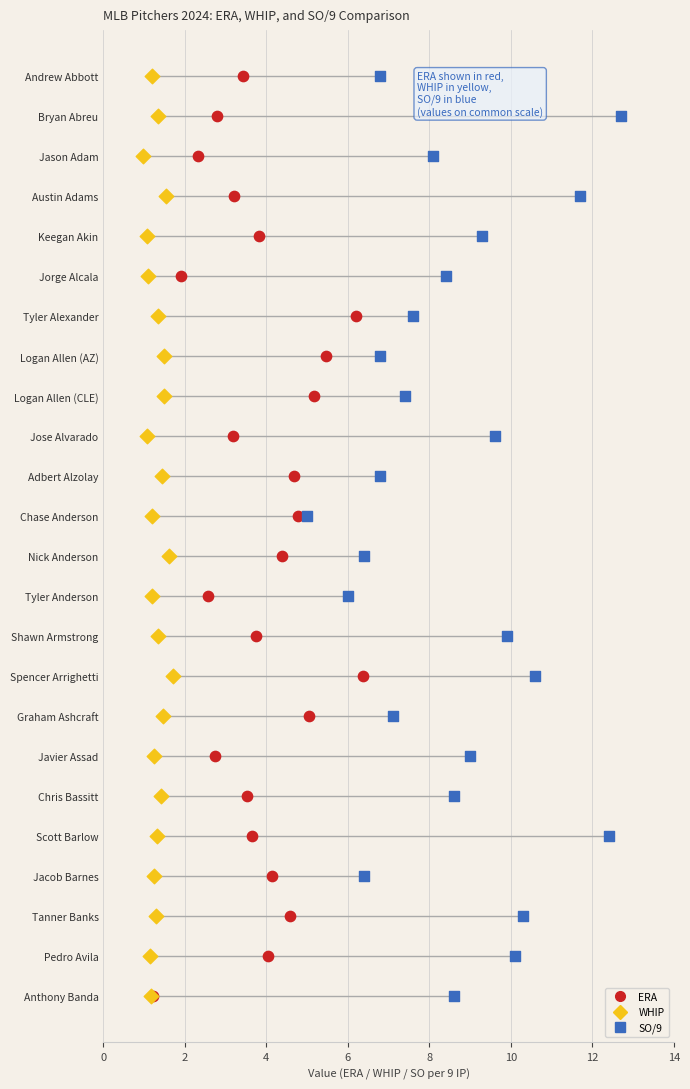

What are all the series names shown in the legend?

ERA, WHIP, SO/9